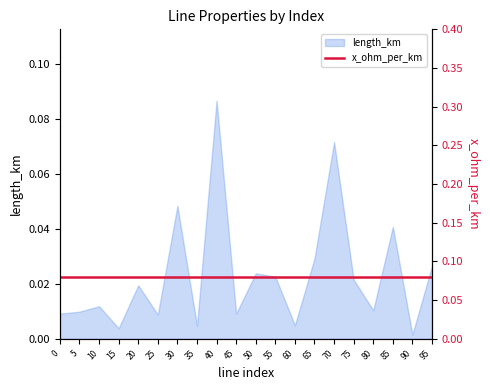

The chart shows a value of 0.0 at 70. True or false?

False